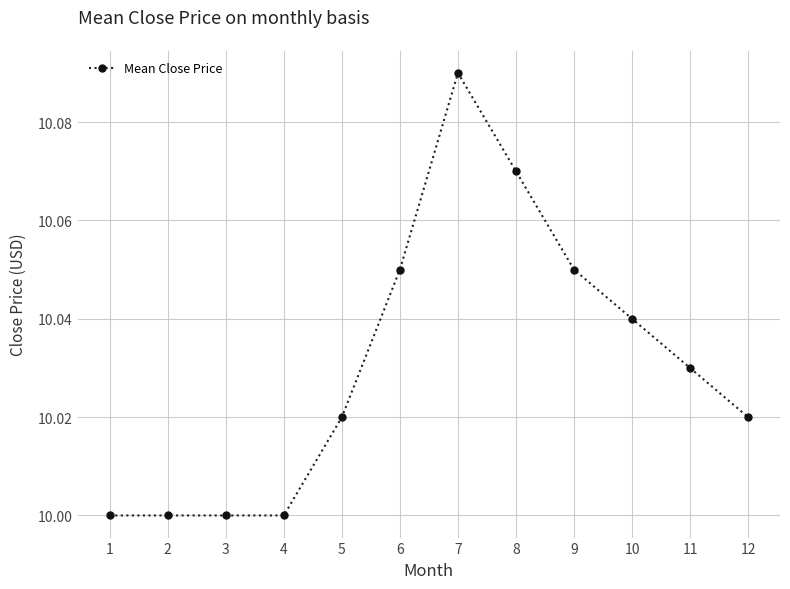

Approximately how many times larger is the value at 7 compared to 12?

1.0